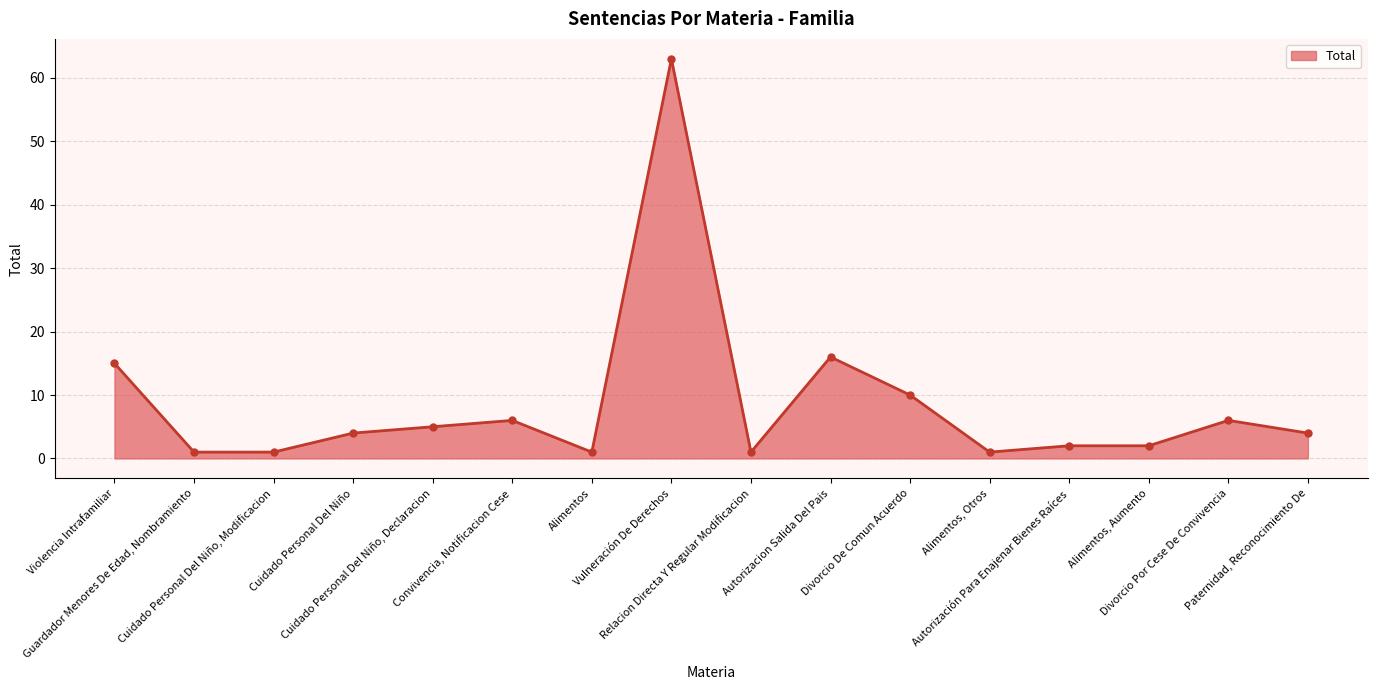

Count the number of categories in the chart.

16